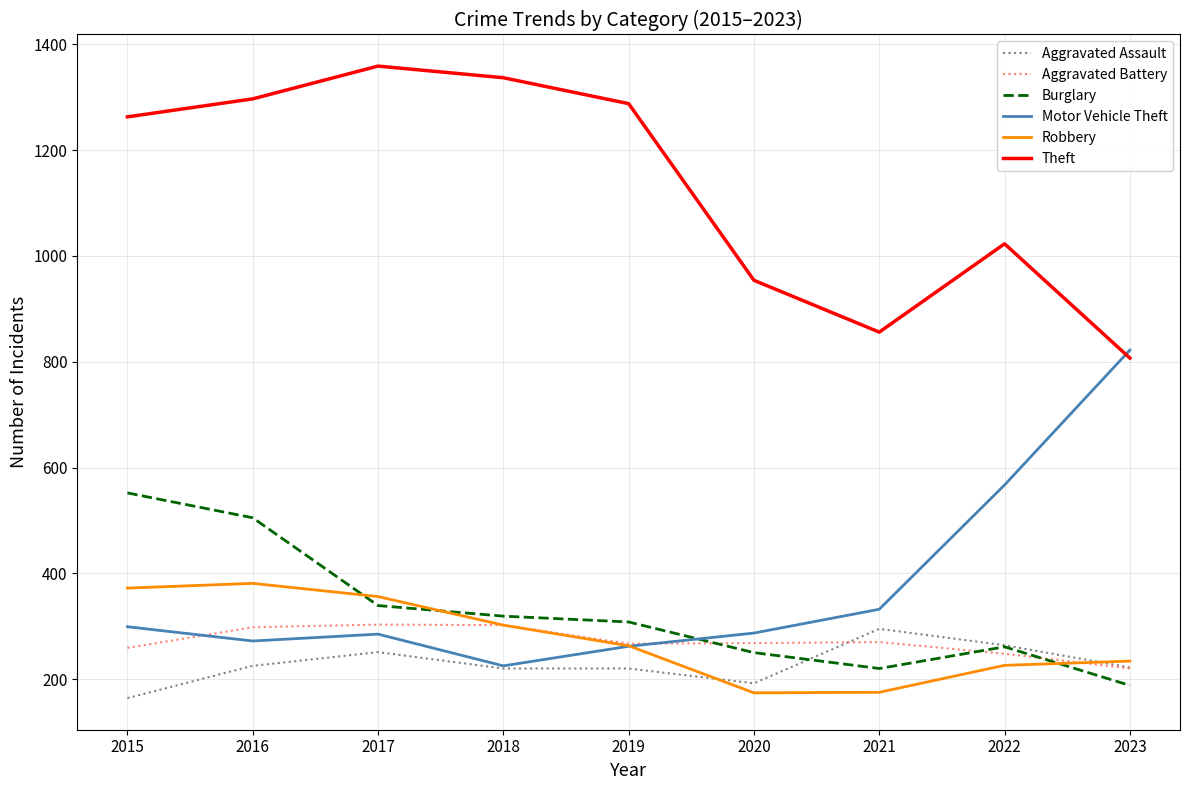

What is the sum of the Theft values at 2017 and 2023?

2166